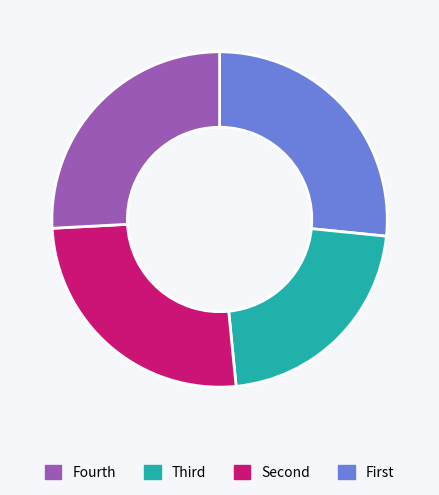

Is there a majority slice in this chart?

No